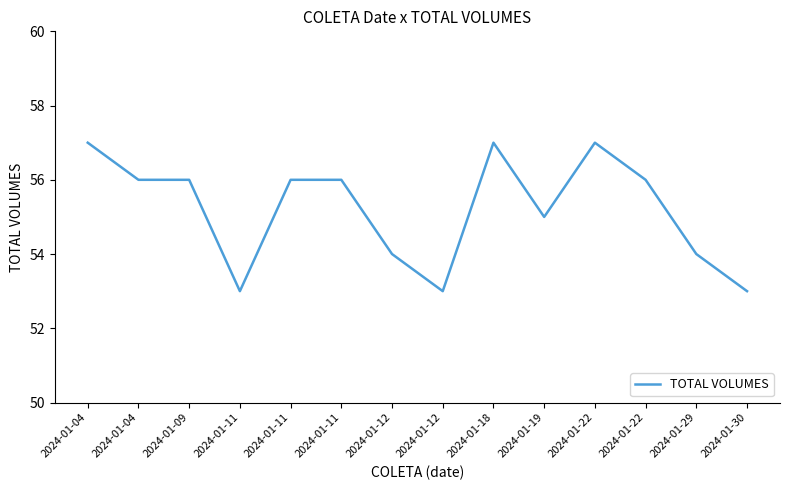

The value at 2024-01-11 is 82. True or false?

False